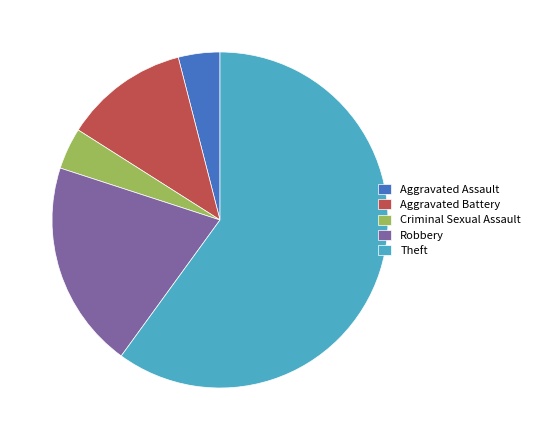

How many segments does this pie chart have?

5